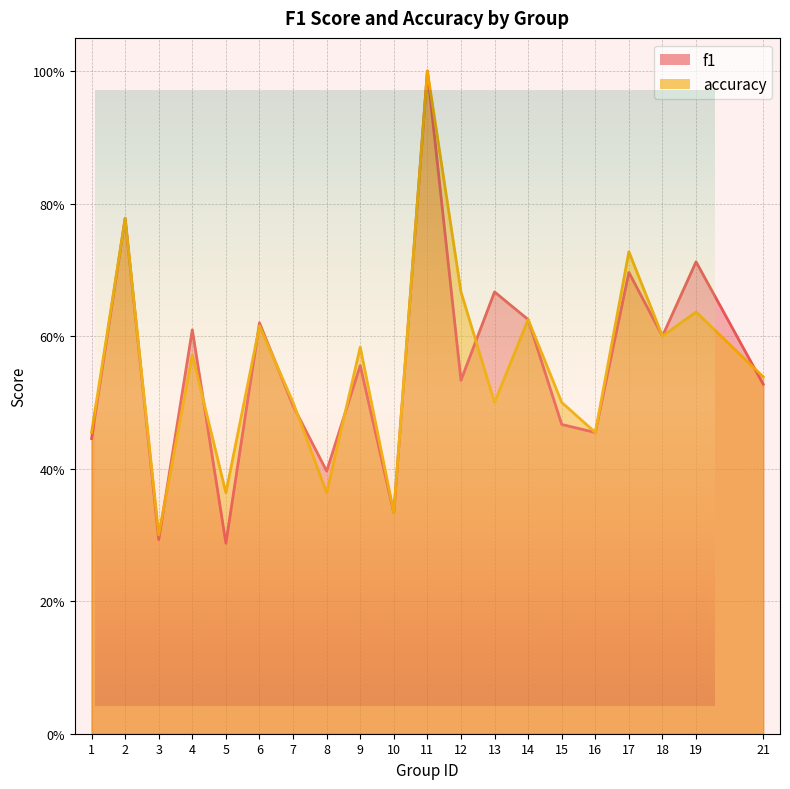

What is the minimum value for f1?

0.3